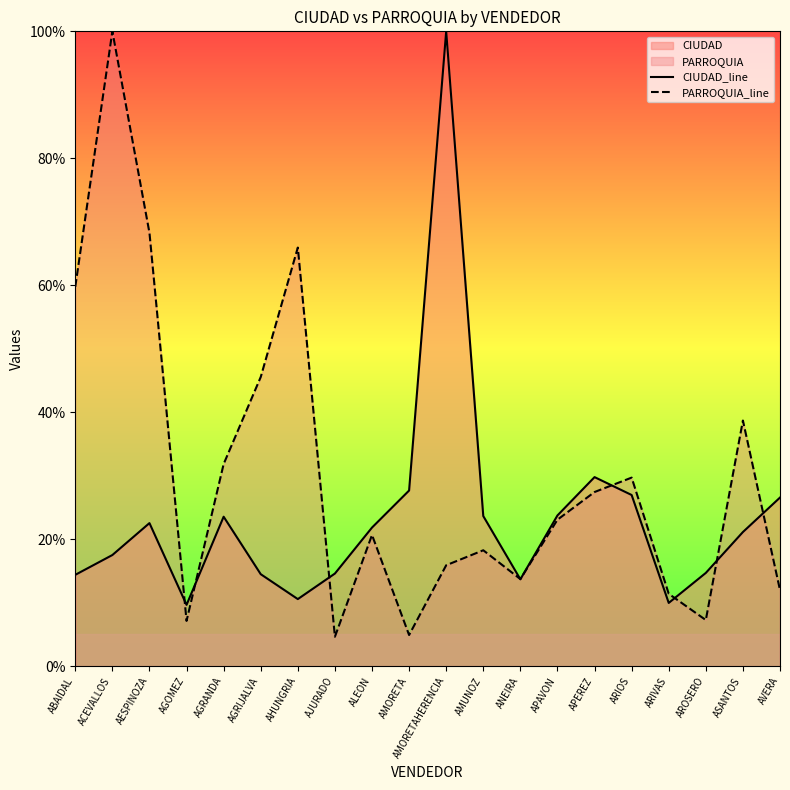

At ANEIRA, list the series in order from largest to smallest.

PARROQUIA_line, CIUDAD_line